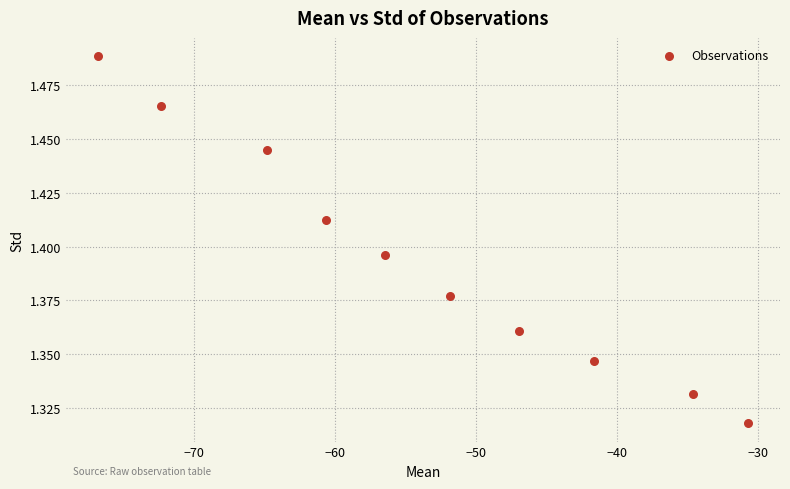

What is the average X value?

-53.7